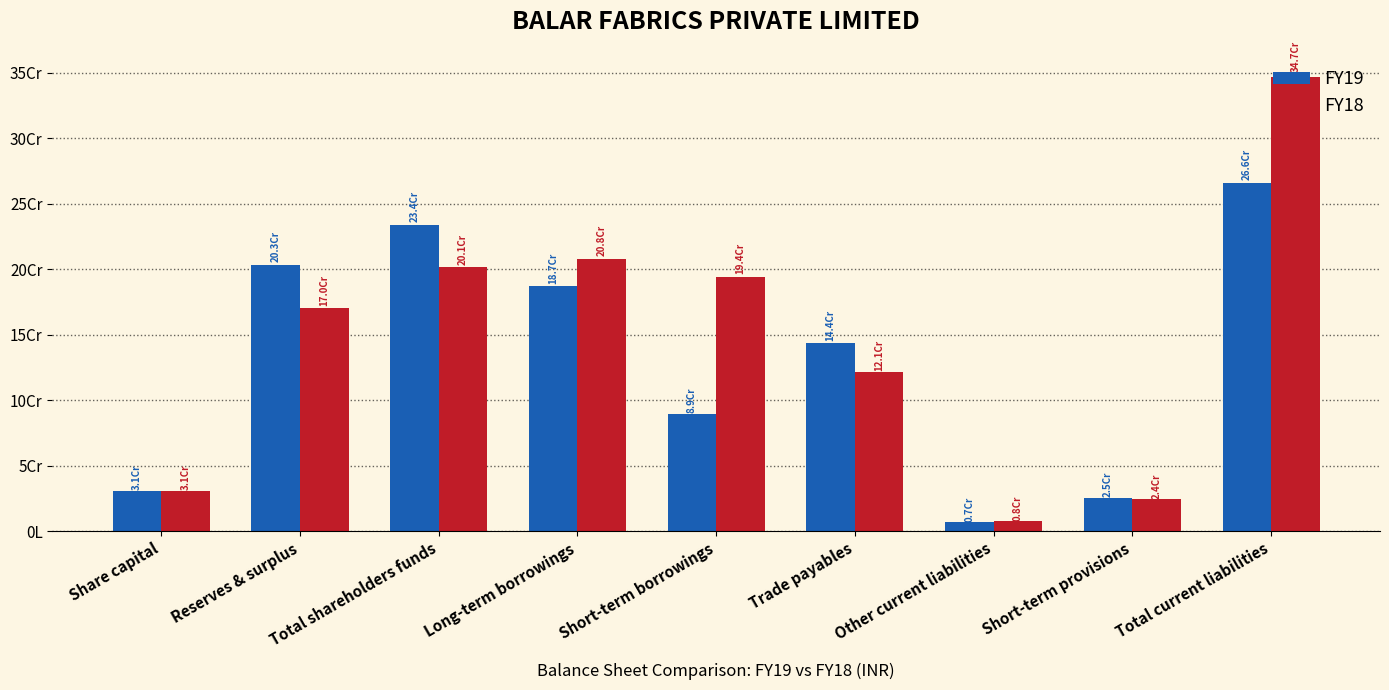

What is the spread (max minus min) of values at Short-term provisions?

1316915